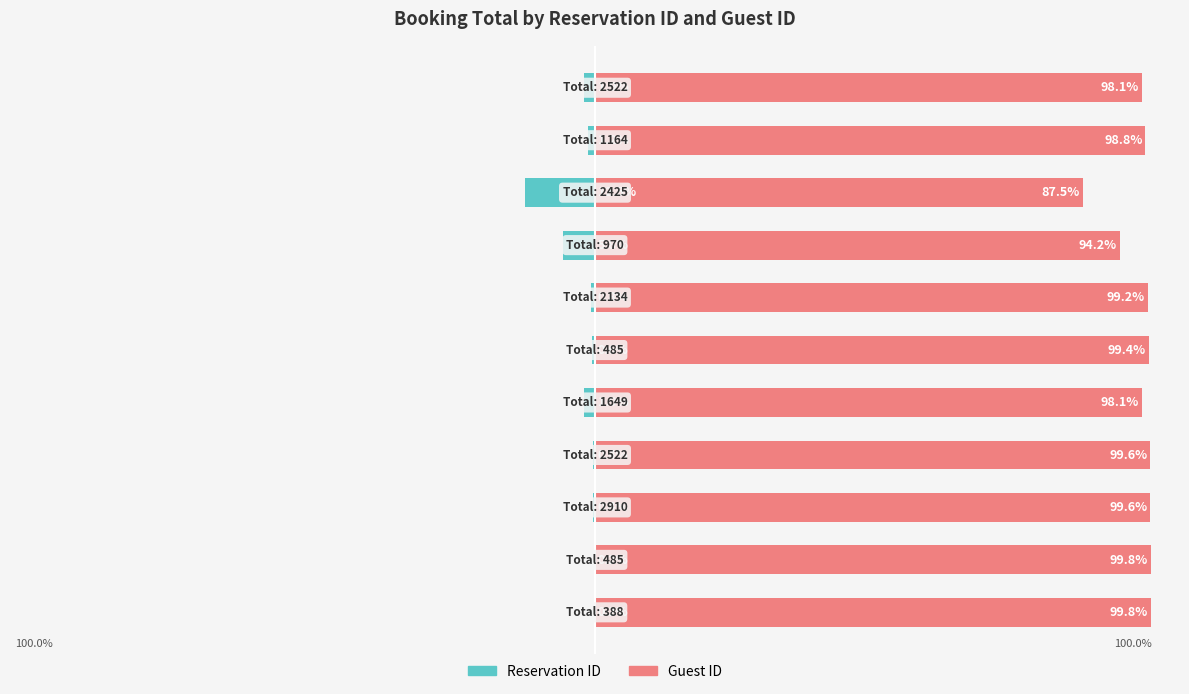

Is it true that Guest ID equals 147.9 at 1?

False